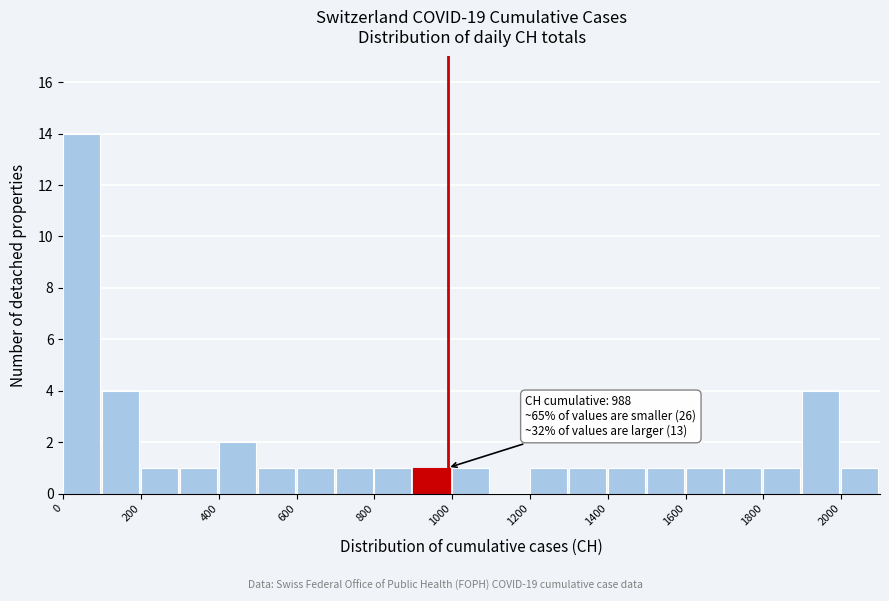

Over which range of the x-axis is the bar tallest?

0 to 100